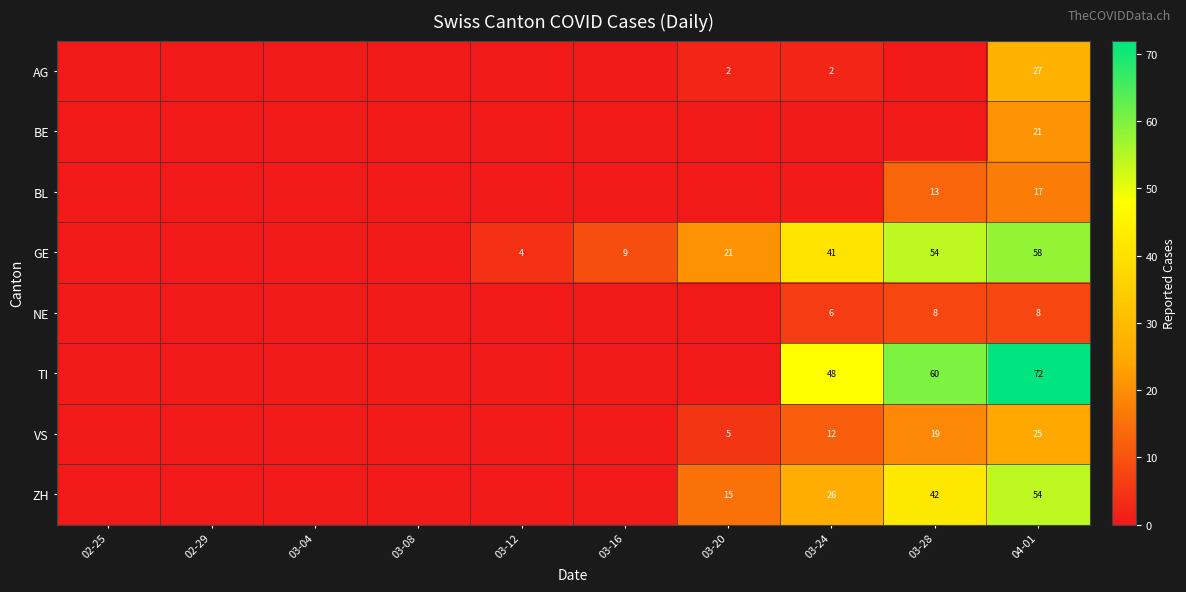

Which has a higher value, 04-01 or 03-20?

04-01